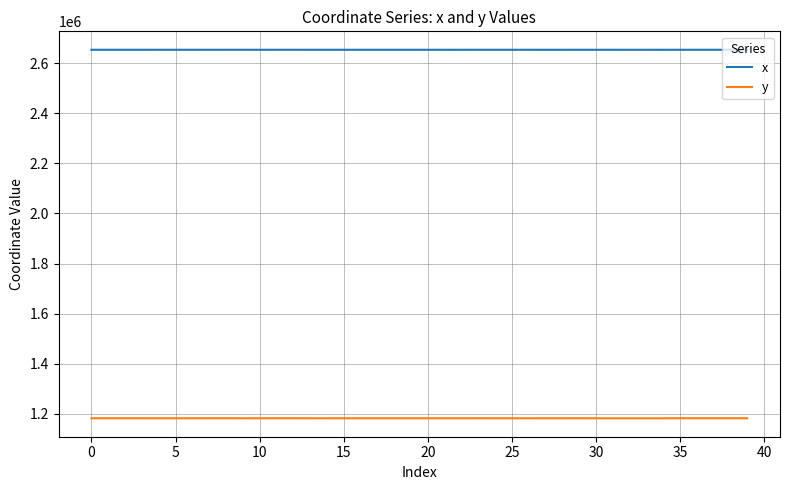

True or false: x and y intersect in this chart.

False